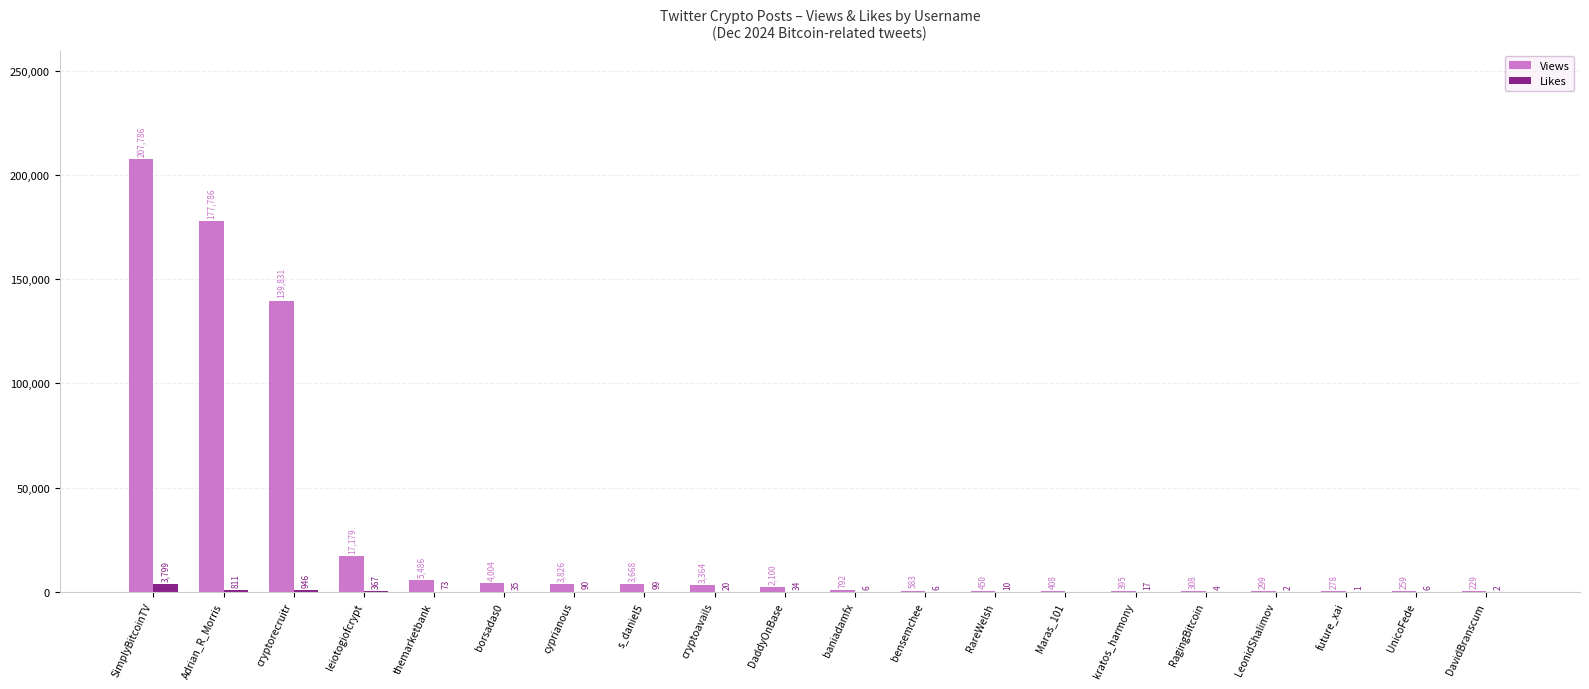

The Views series shows 2100 at DaddyOnBase. True or false?

True